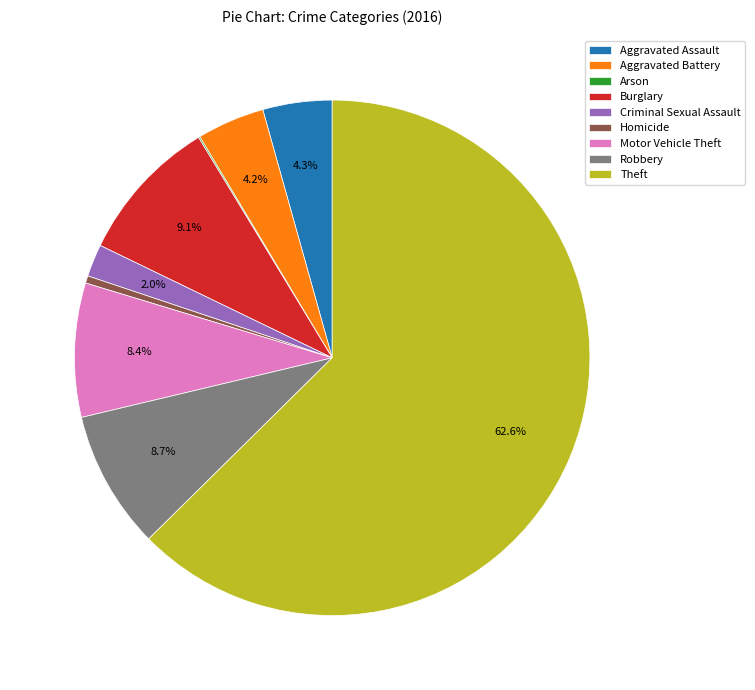

Is the sum of Aggravated Assault and Robbery greater than half?

No